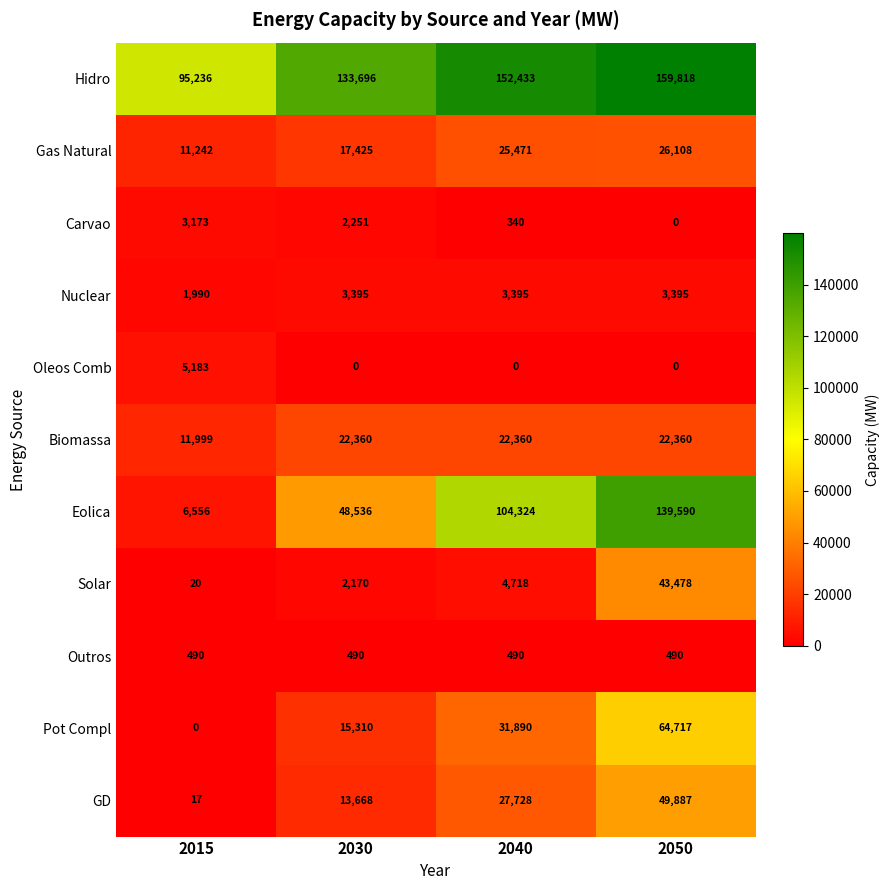

Which series changed the most between 2015 and 2030?

Eolica